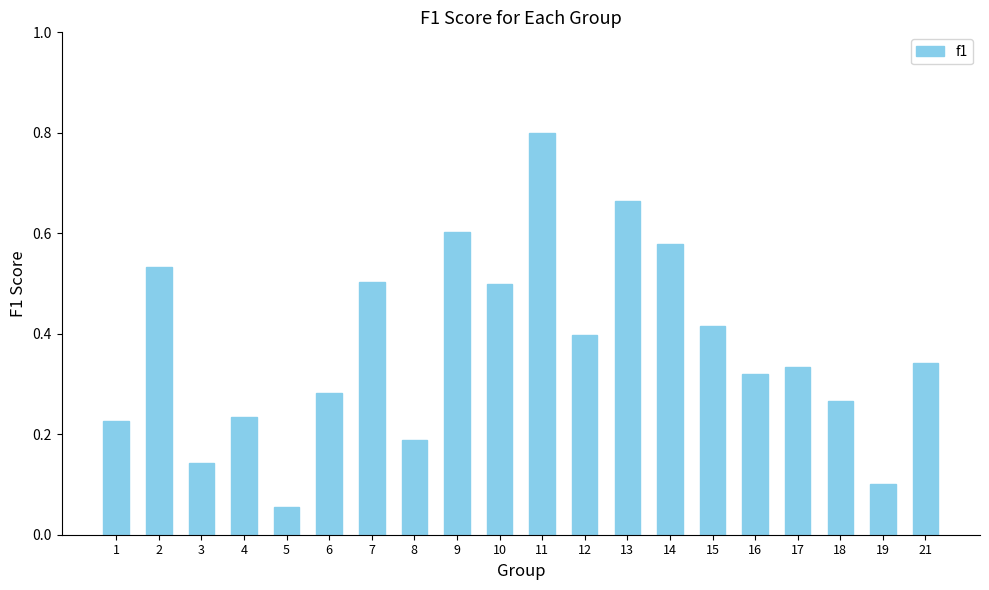

The value at 18 is 0.1. True or false?

False